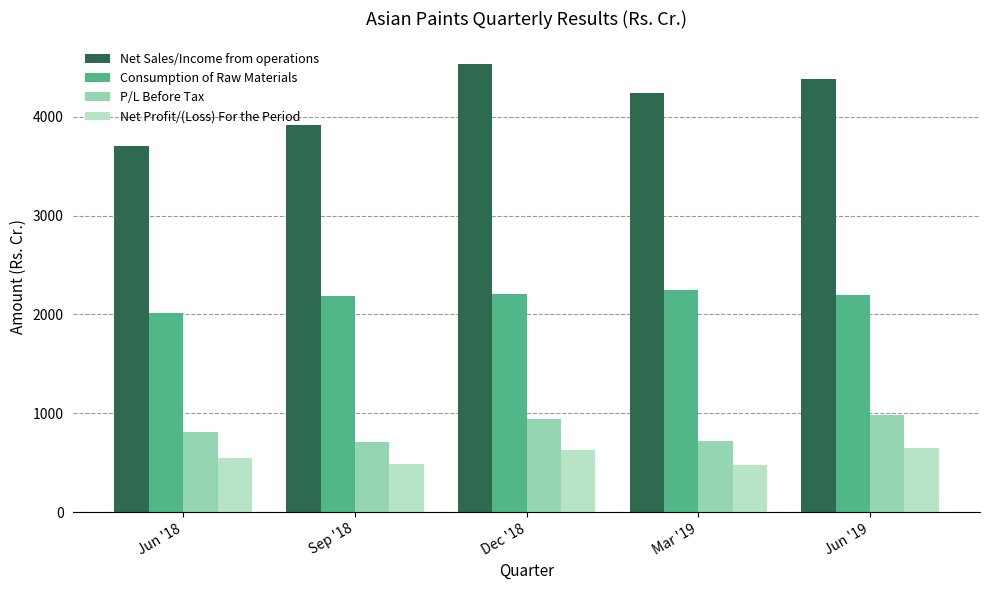

List the labels in order of Net Sales/Income from operations value, smallest first.

Jun '18, Sep '18, Mar '19, Jun '19, Dec '18